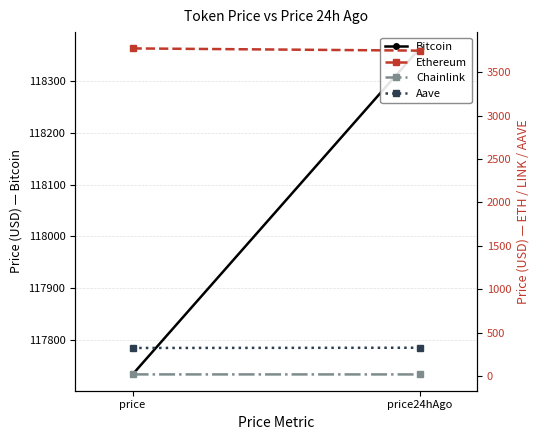

What position from the right is price?

2